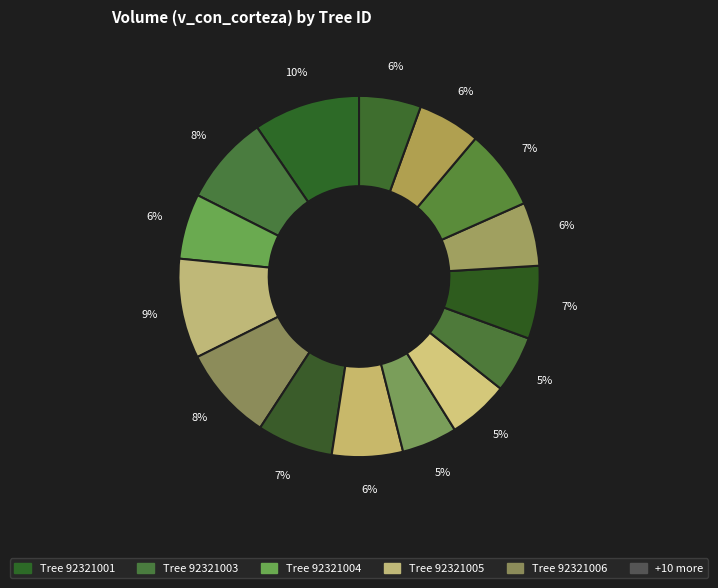

To the nearest percent, what is the average slice percentage?

7%